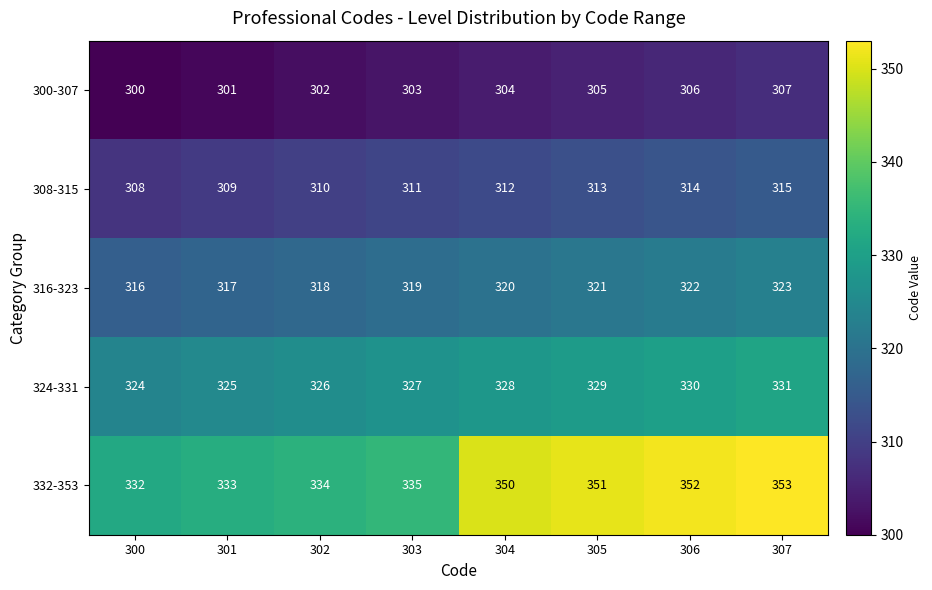

Which series has the widest spread of values?

332-353